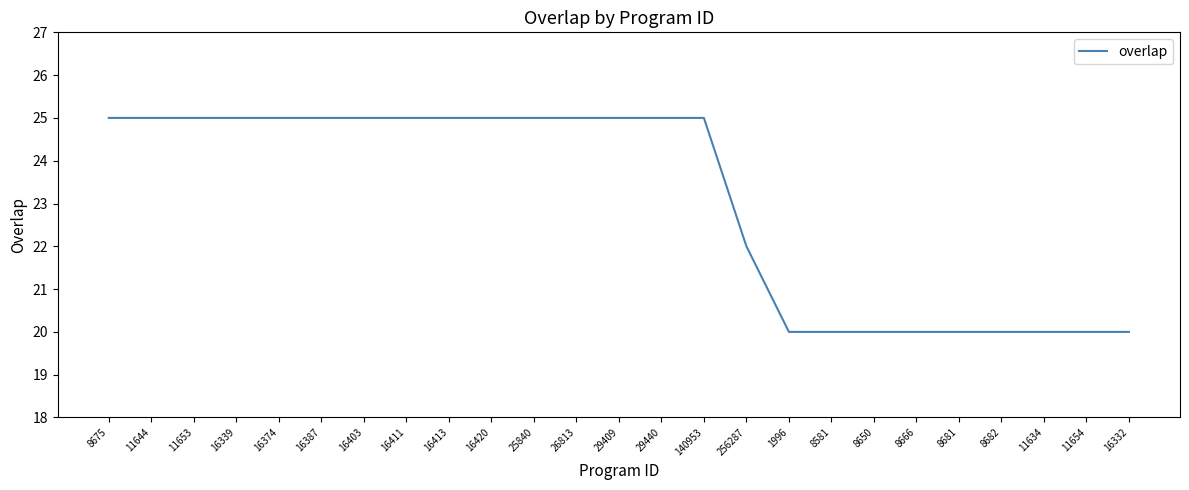

What is the average value?

23